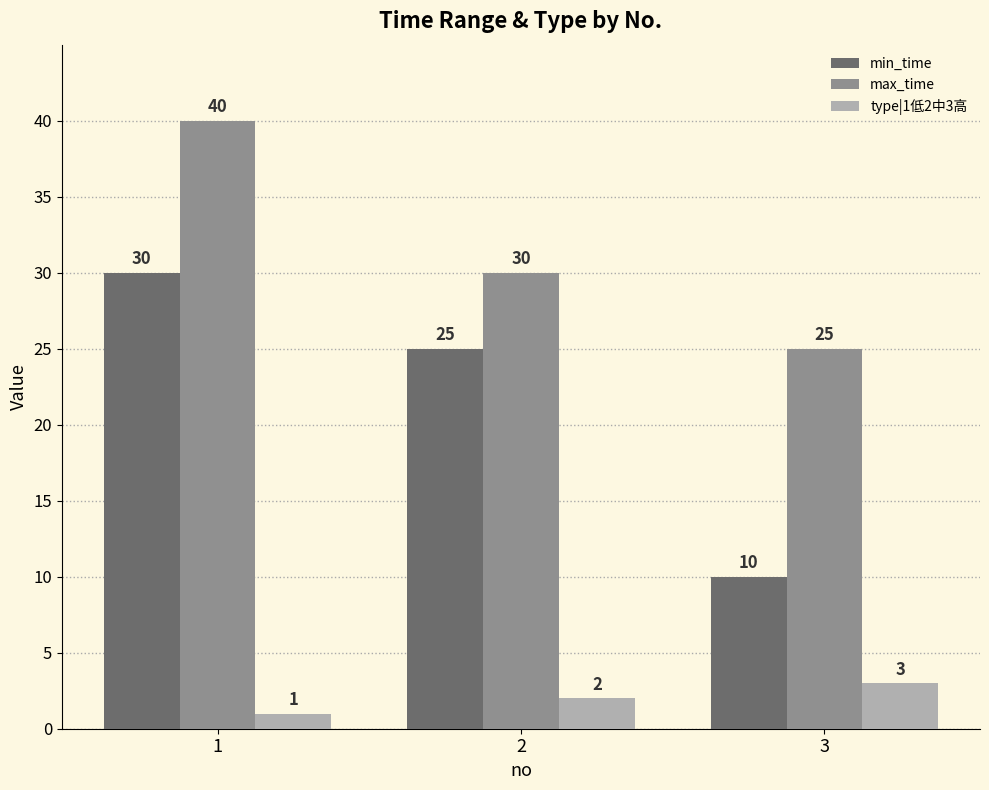

Between 1 and 2, which series saw the biggest shift?

max_time